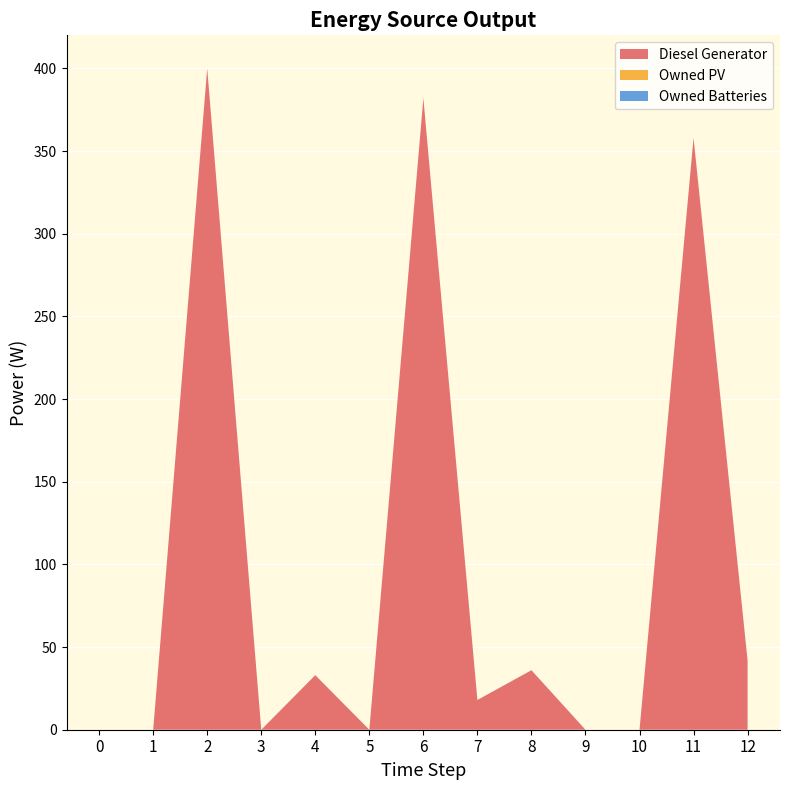

Reading left to right, extract all data points from this chart.

Diesel Generator: 0=0	1=0	2=400	3=0	4=33	5=0	6=382	7=18	8=36	9=0	10=0	11=358	12=42
Owned PV: 0=0	1=0	2=0	3=0	4=0	5=0	6=0	7=0	8=0	9=0	10=0	11=0	12=0
Owned Batteries: 0=0	1=0	2=0	3=0	4=0	5=0	6=0	7=0	8=0	9=0	10=0	11=0	12=0